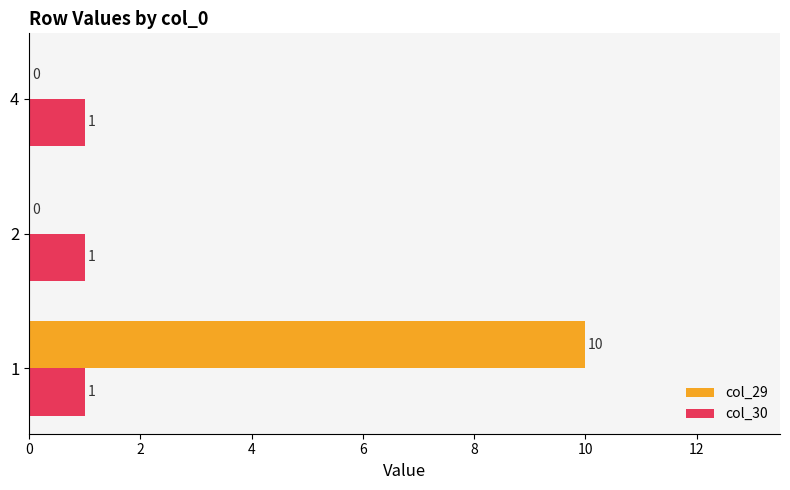

Is it true that col_30 equals 1 at 2?

True